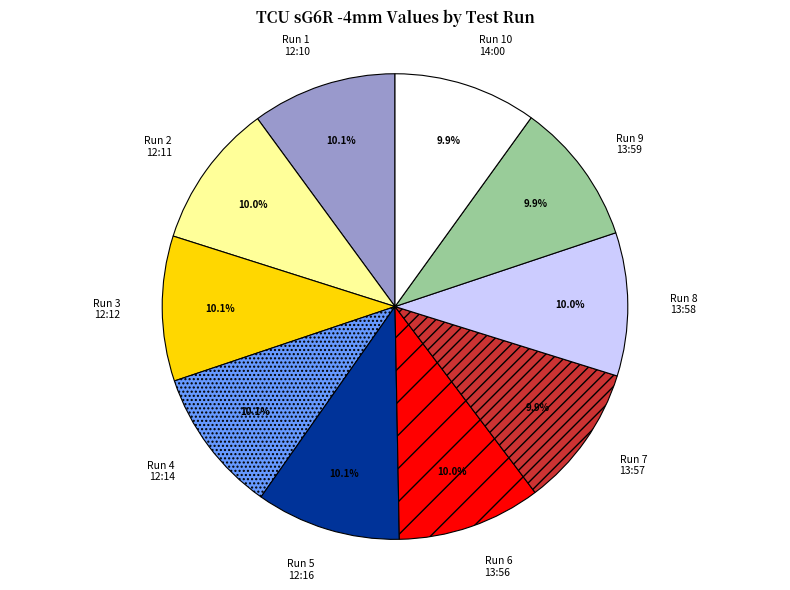

To the nearest percent, what is the average slice percentage?

10%